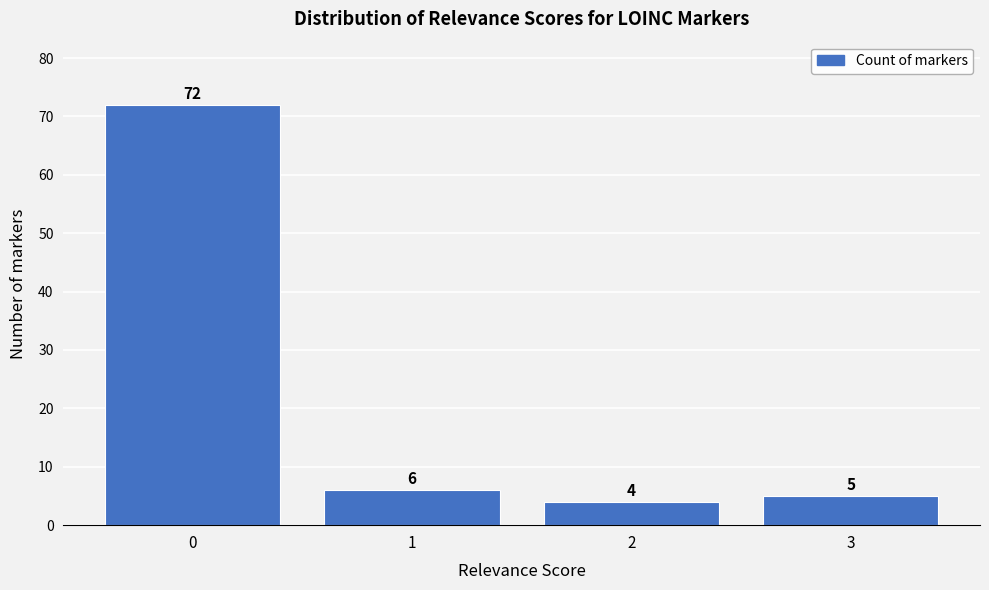

Reading left to right, what are all the values shown in this chart?

0=72	1=6	2=4	3=5